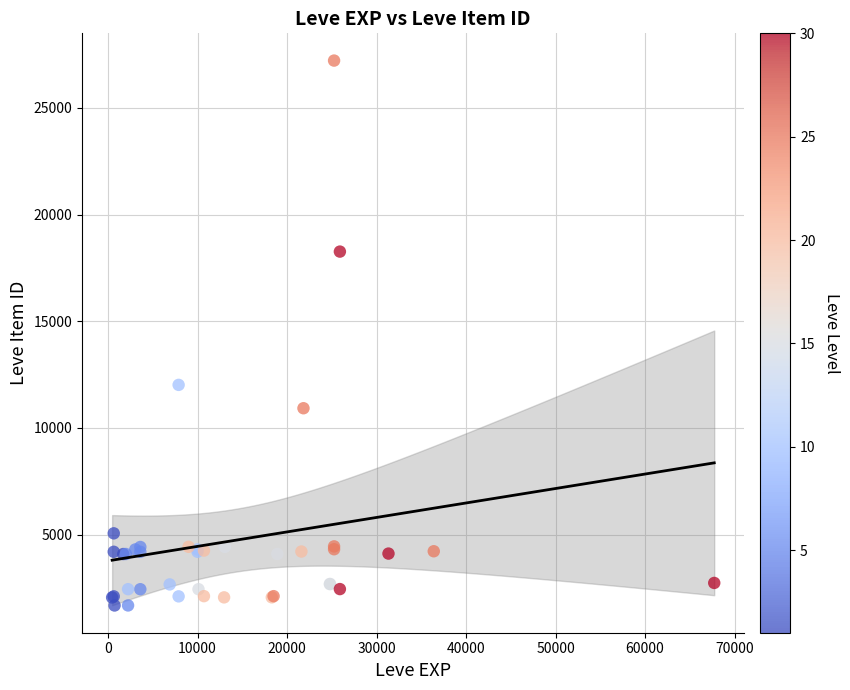

What Y value in the scatter plot is closest to 14448?

12018